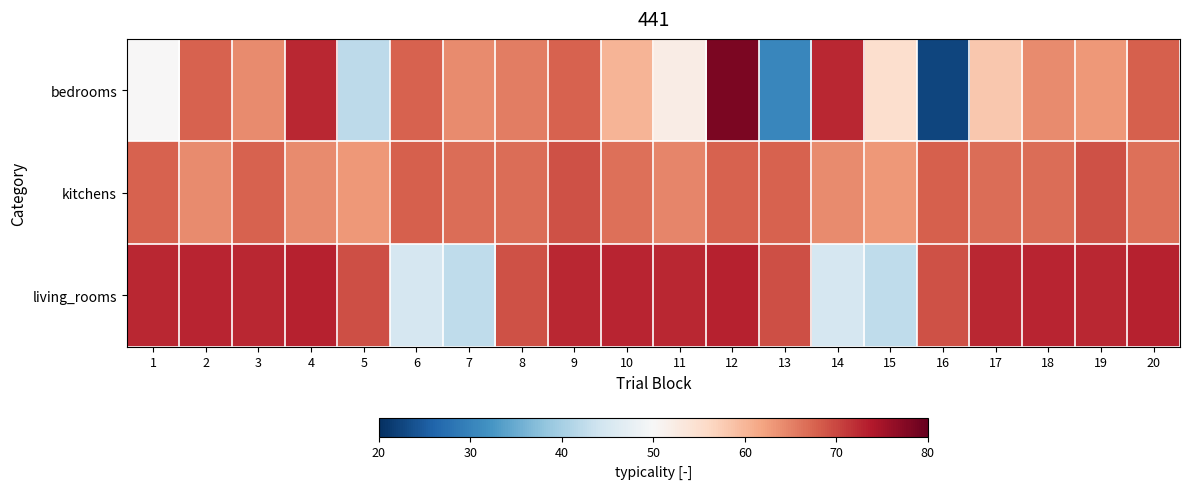

Rank the series by their maximum value, from lowest to highest.

kitchens, living_rooms, bedrooms